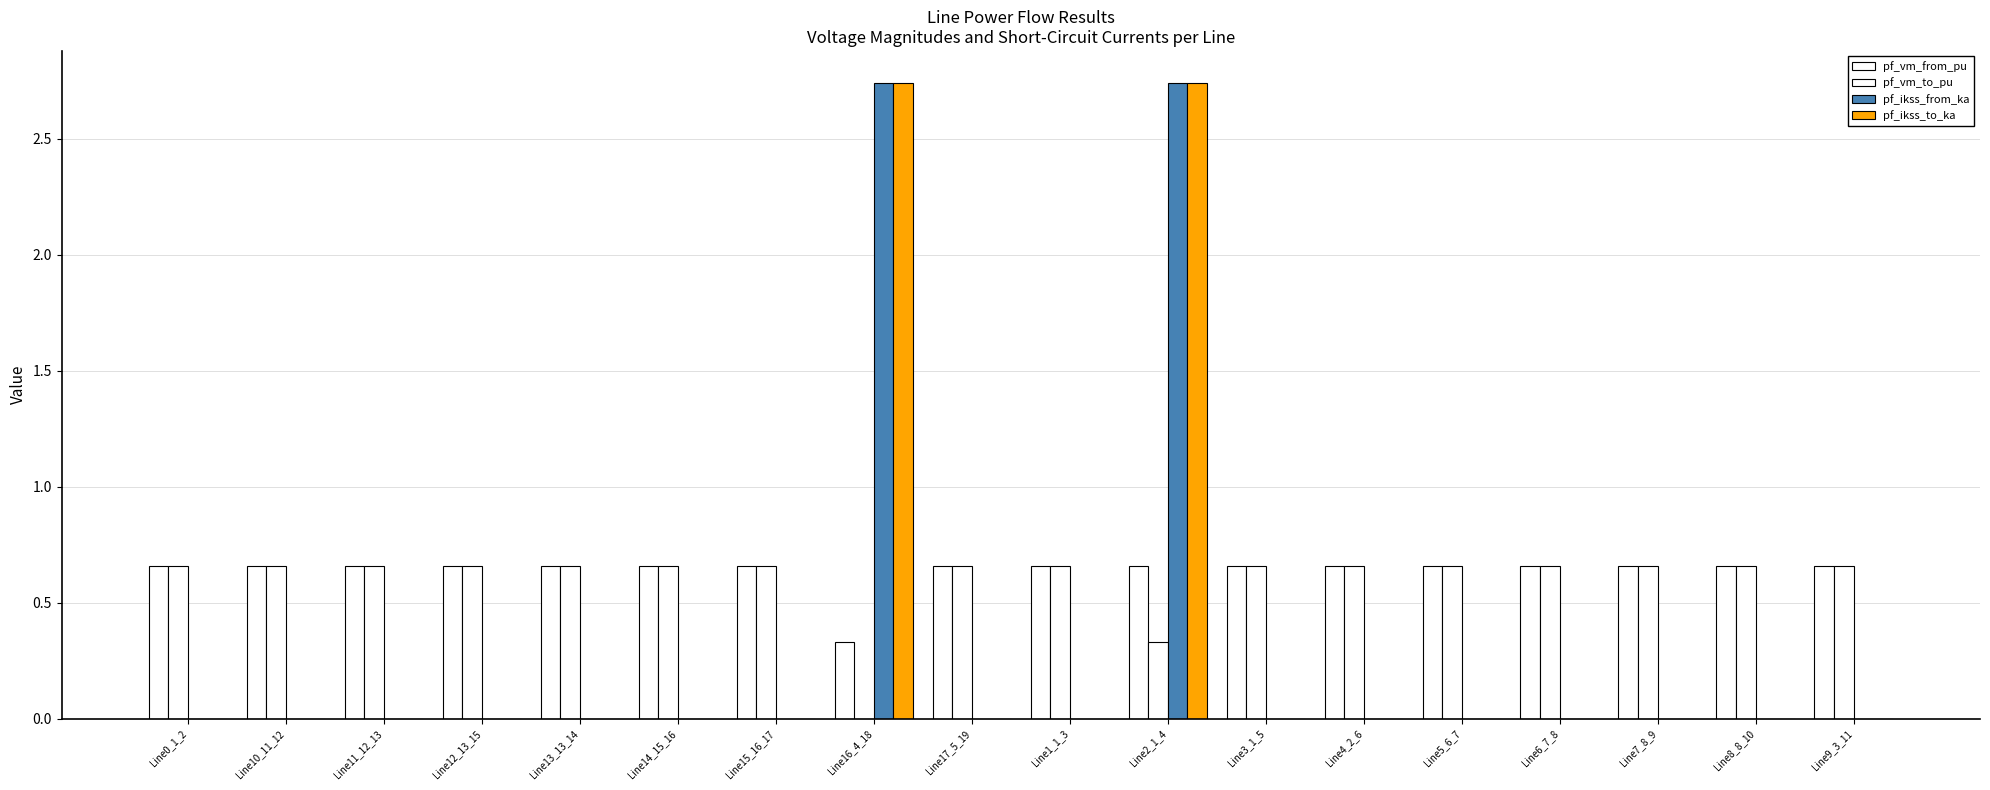

At how many categories does at least one series exceed 1?

2